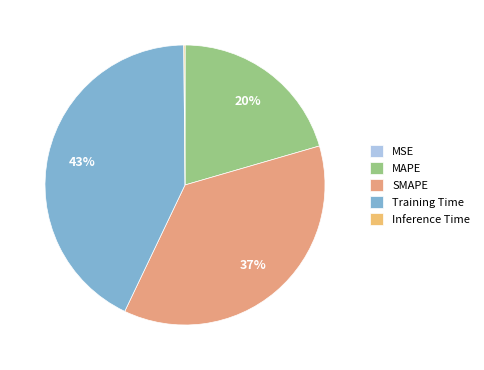

To the nearest percent, what percentage of the pie is MAPE?

20%